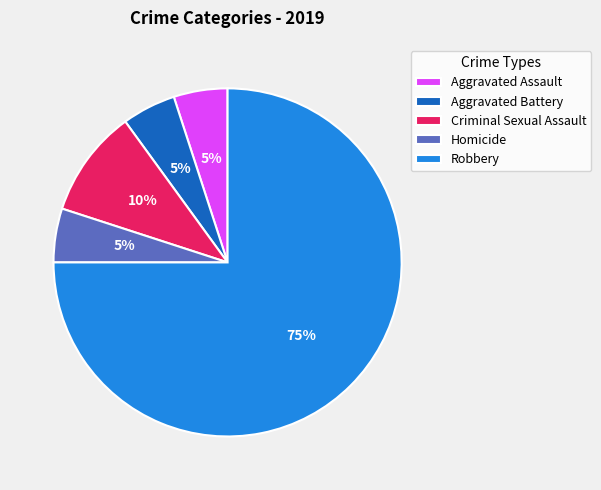

Approximately how many times larger is the value at Homicide compared to Robbery?

0.1